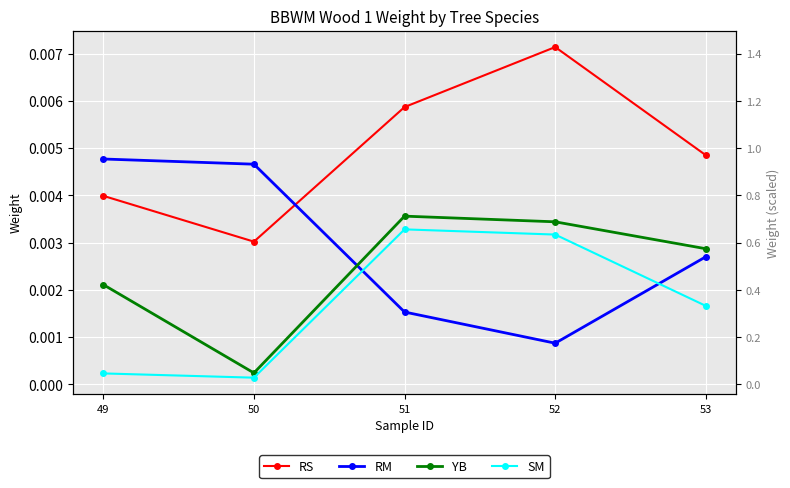

Is the value of RM at 50 greater than the value of YB at 52?

Yes